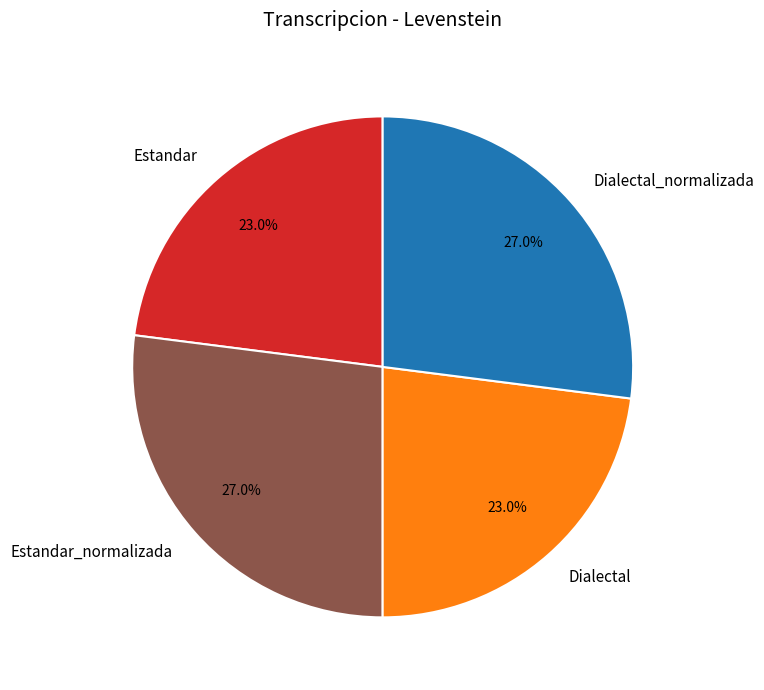

What percentage do Dialectal_normalizada and Estandar_normalizada together represent?

54.0%